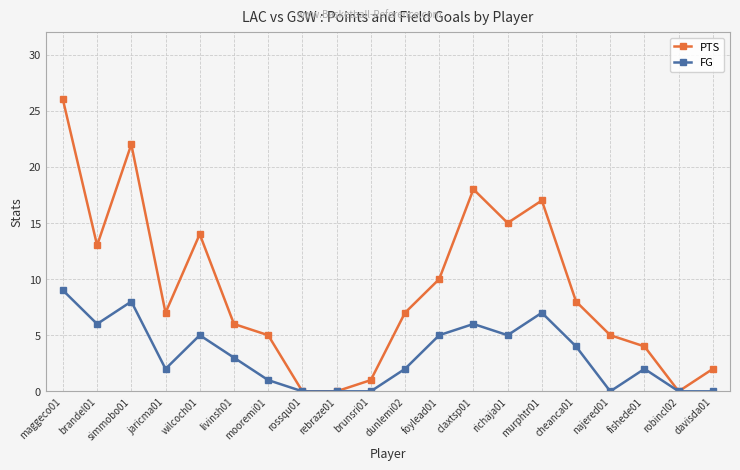

What is the label of the 8th point from the right?

claxtsp01